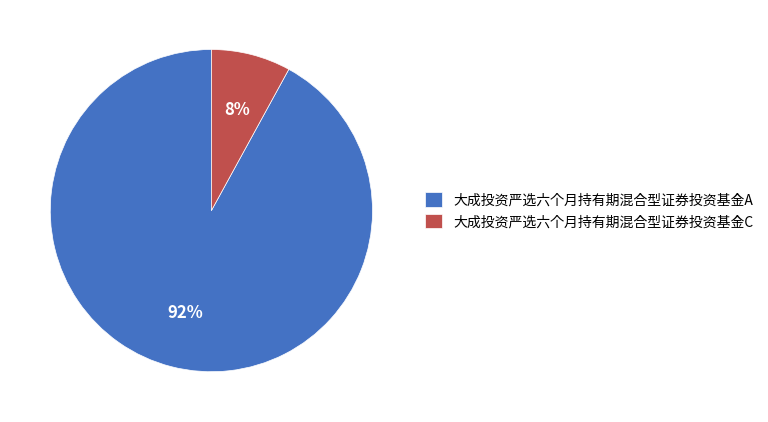

Do 大成投资严选六个月持有期混合型证券投资基金C and 大成投资严选六个月持有期混合型证券投资基金A together represent more than half of the pie?

Yes